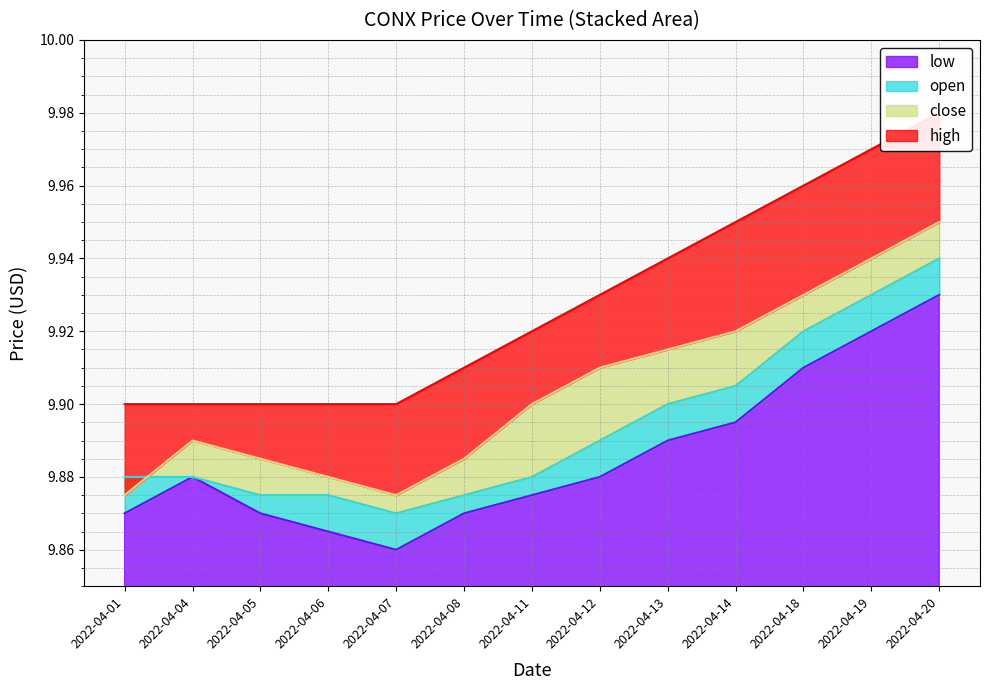

Where is low nearest to the value 9?

2022-04-07